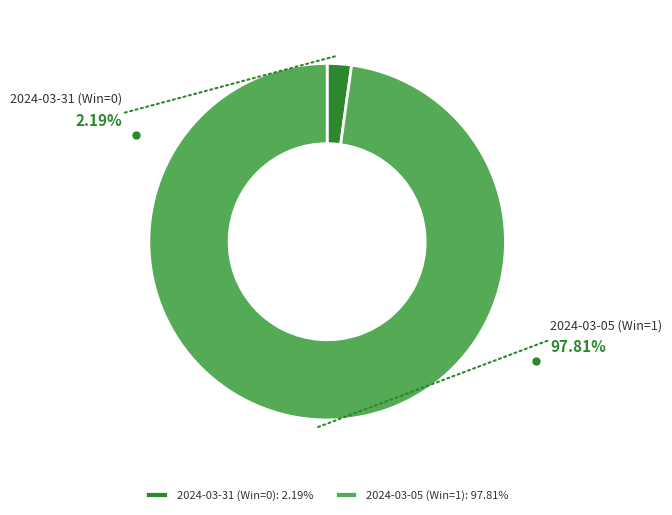

How many slices are in this pie chart?

2